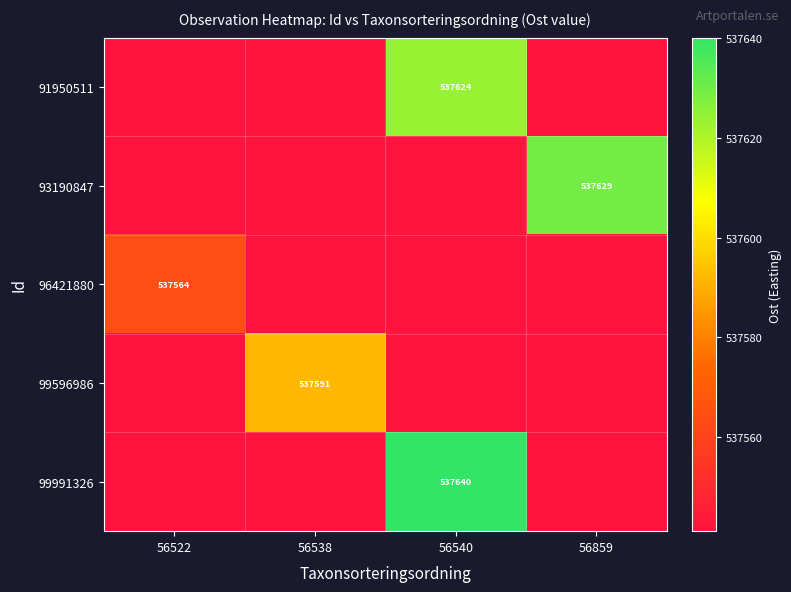

What is the sum of the 99991326 values at 56538 and 56540?

1075181.3